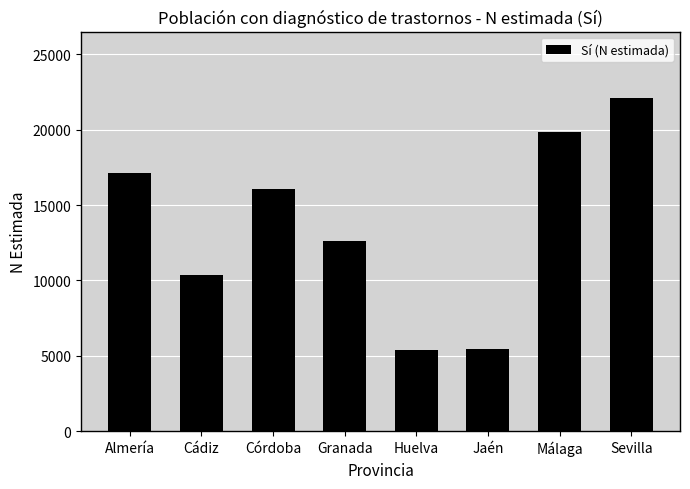

What is the approximate value at Huelva, to the nearest 50?

5400